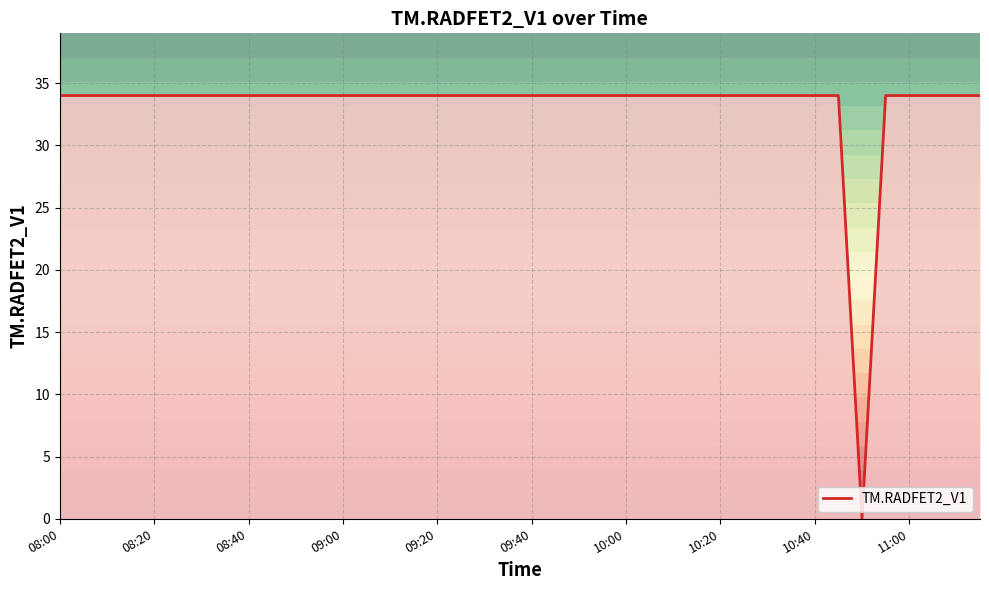

Approximately how many times larger is the value at 27 compared to 26?

1.0